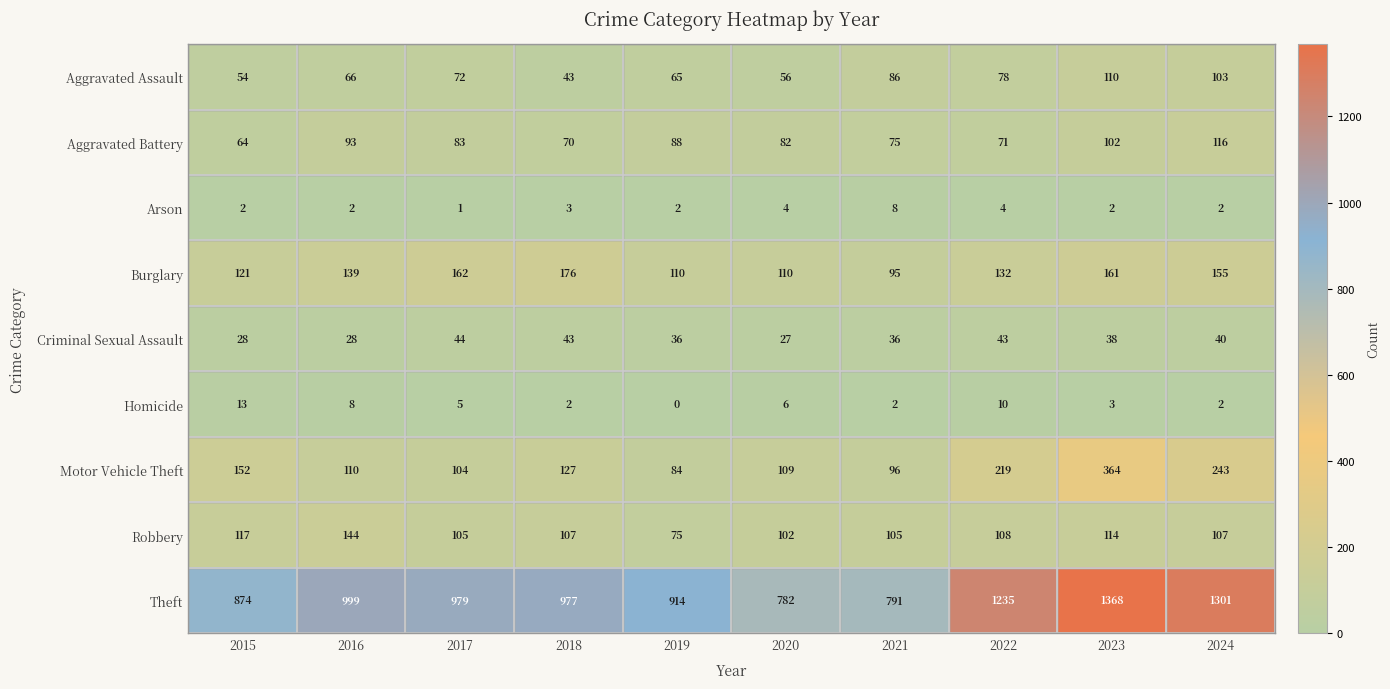

At how many categories does at least one series exceed 1053?

3